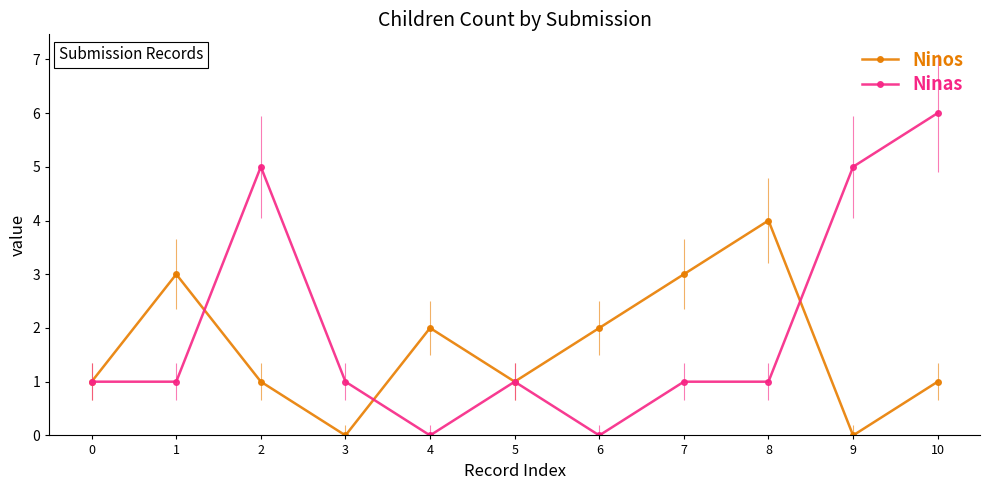

What is the difference between the Ninas values at 0 and 9?

4